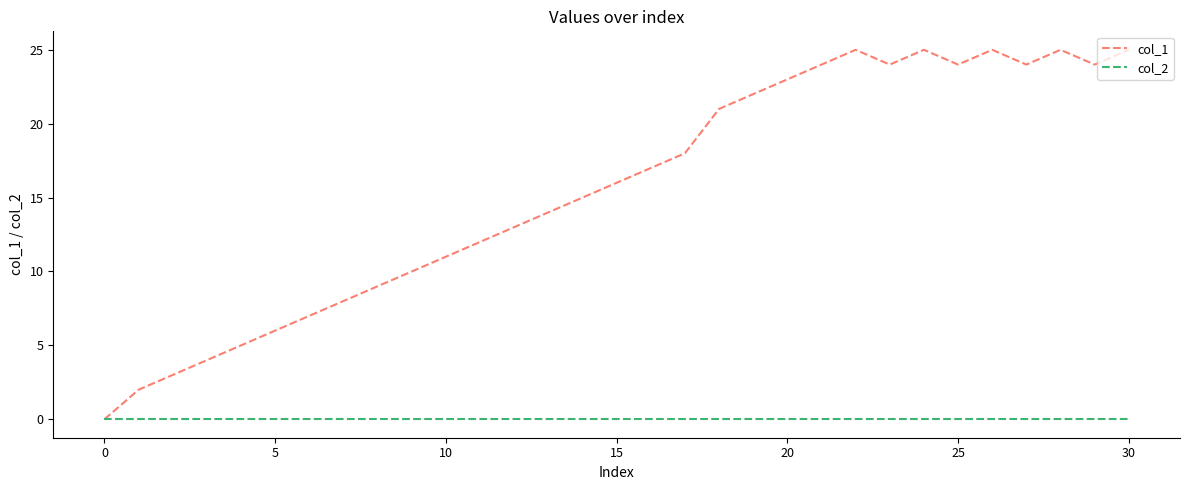

Which series has the largest range (max minus min)?

col_1